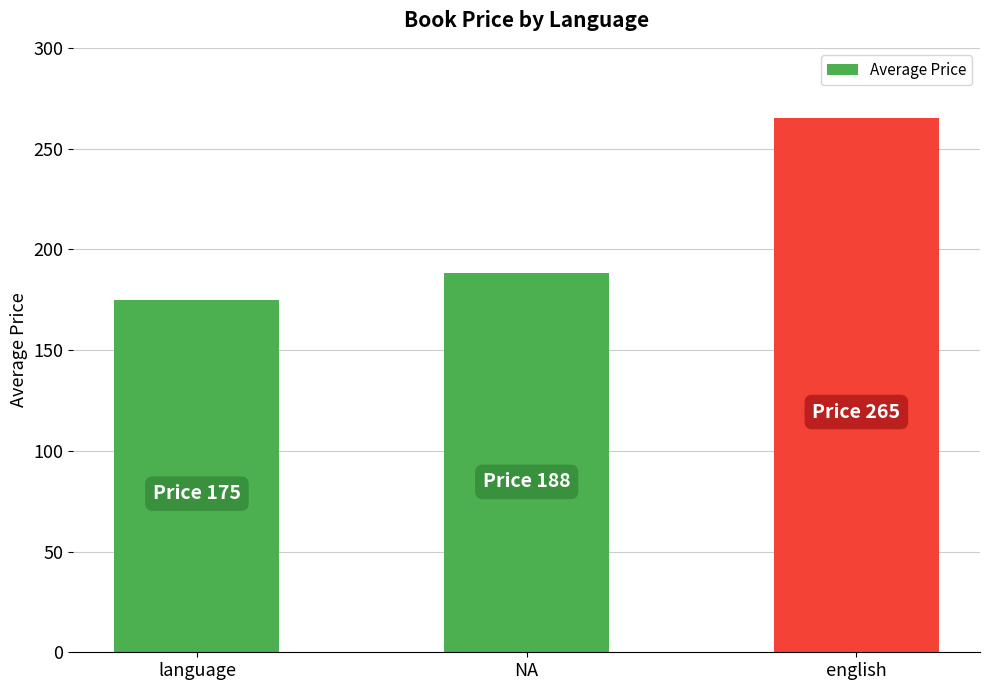

What is the value of the 1st bar from the left?

175